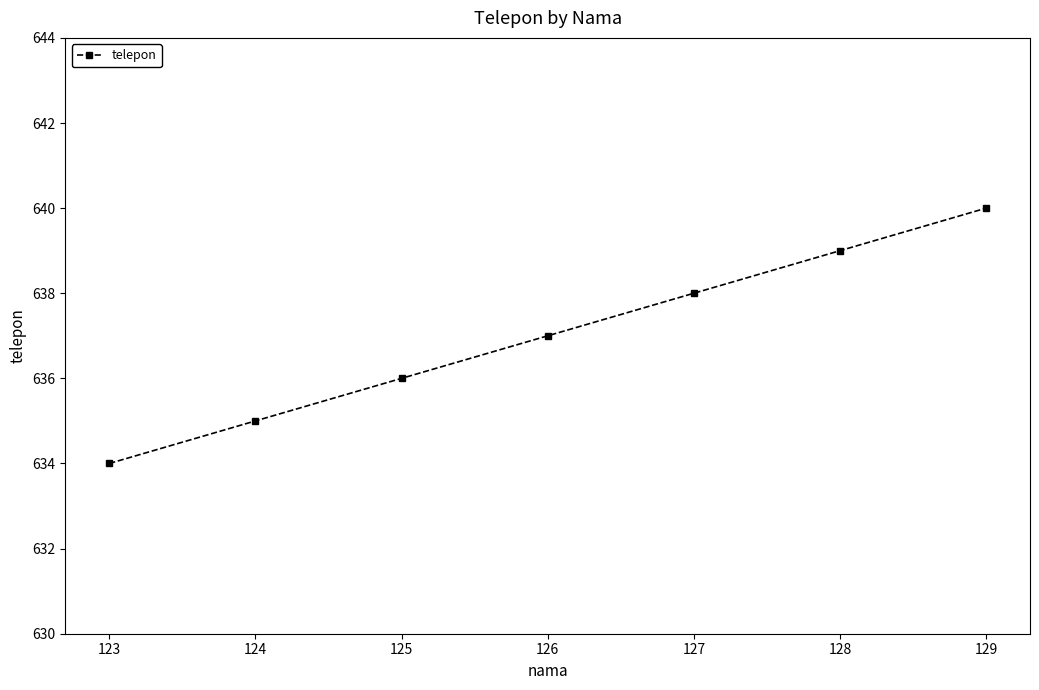

The chart shows a value of 634 at 123. True or false?

True